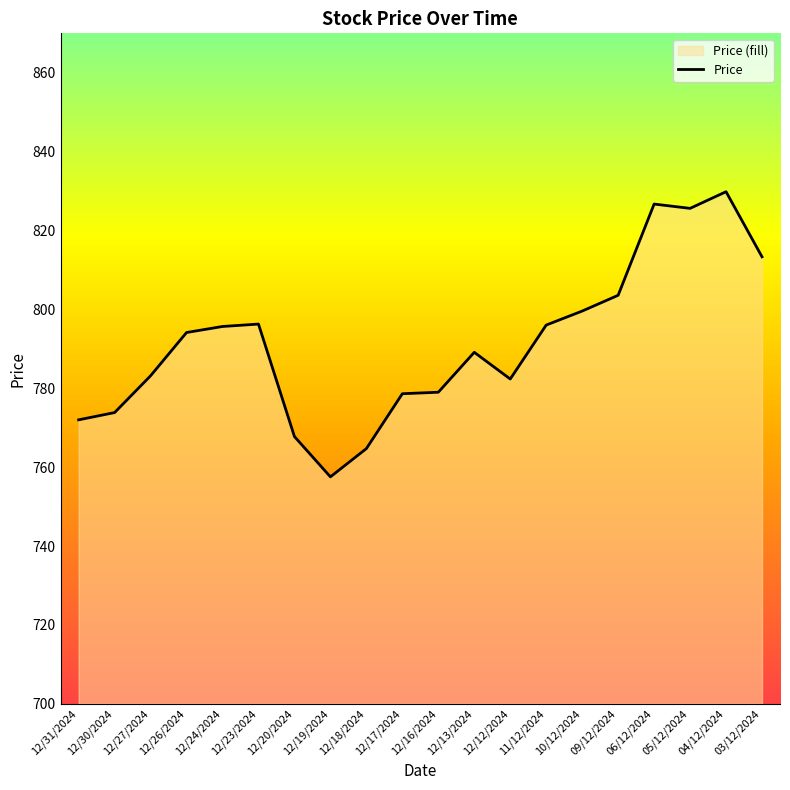

List the labels in order of value, smallest first.

12/19/2024, 12/18/2024, 12/20/2024, 12/31/2024, 12/30/2024, 12/17/2024, 12/16/2024, 12/12/2024, 12/27/2024, 12/13/2024, 12/26/2024, 12/24/2024, 11/12/2024, 12/23/2024, 10/12/2024, 09/12/2024, 03/12/2024, 05/12/2024, 06/12/2024, 04/12/2024